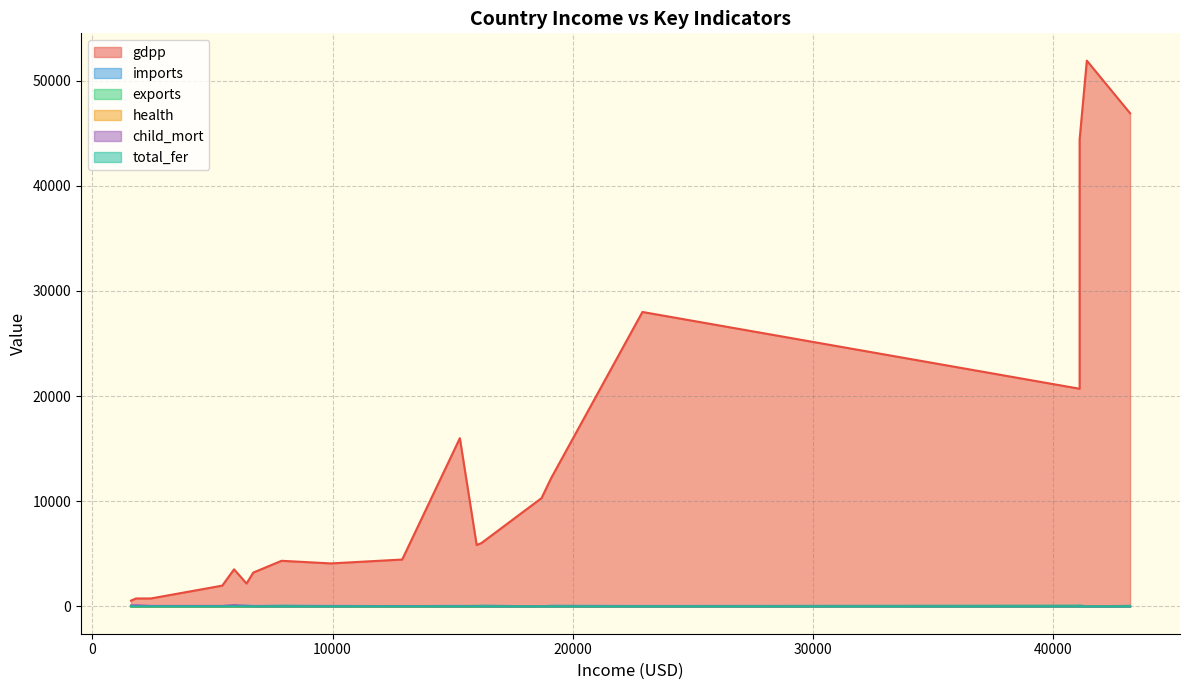

What value does the child_mort series have at 15300?

14.2